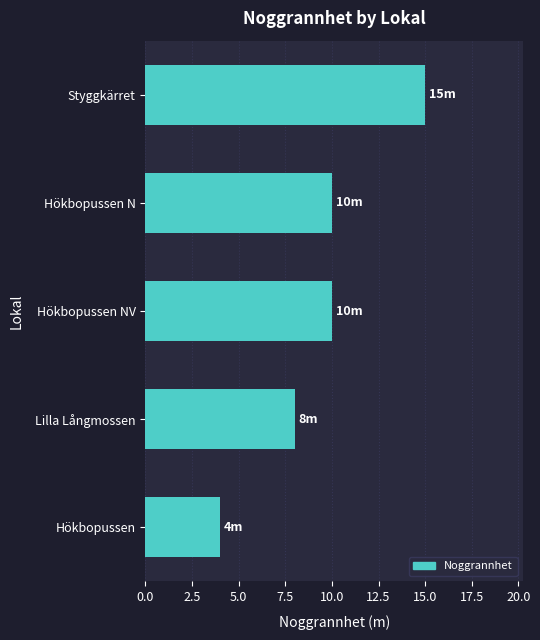

How many distinct data groups are displayed?

1